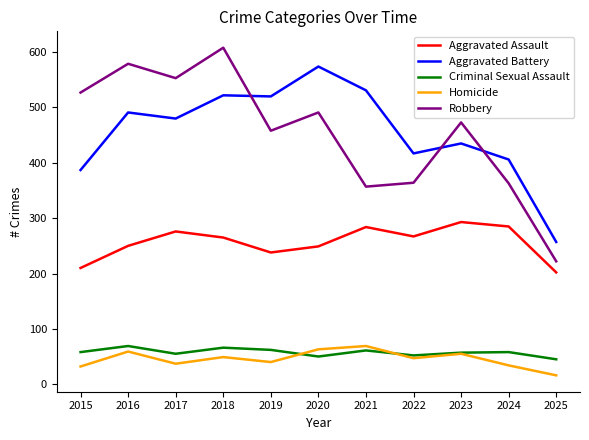

Which series ends up on top after the final intersection of Homicide and Criminal Sexual Assault?

Criminal Sexual Assault